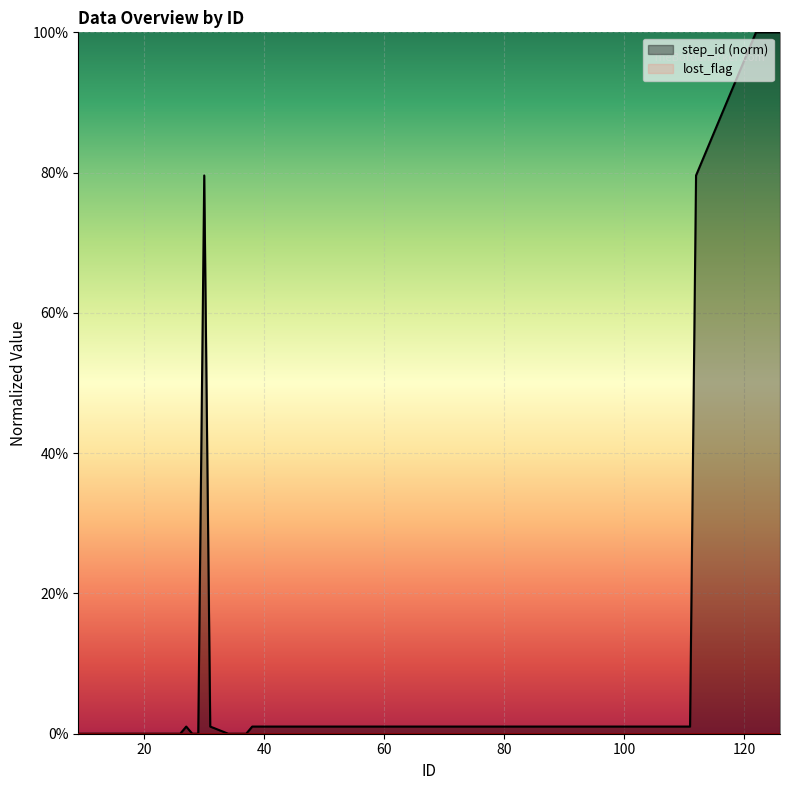

Count the number of categories in the chart.

40